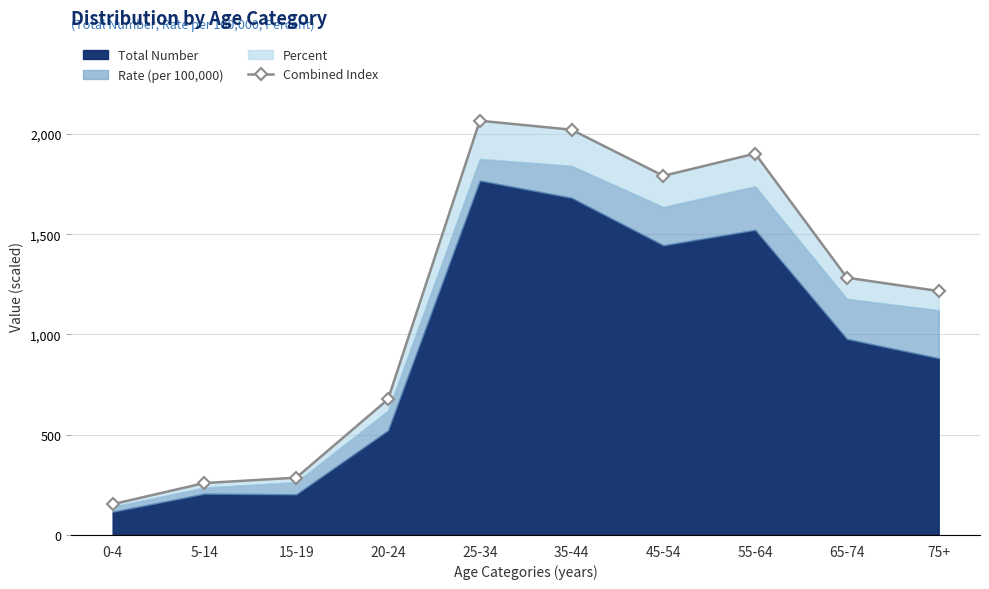

What position from the left is 75+?

10